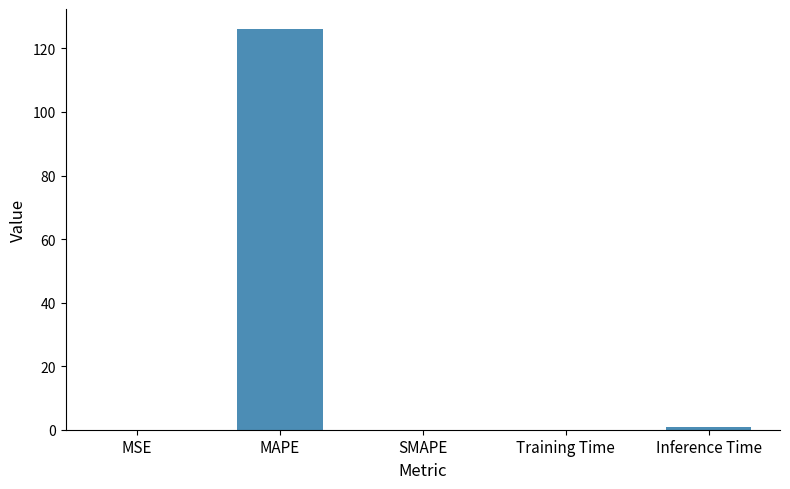

Between MAPE and SMAPE, which is larger?

MAPE